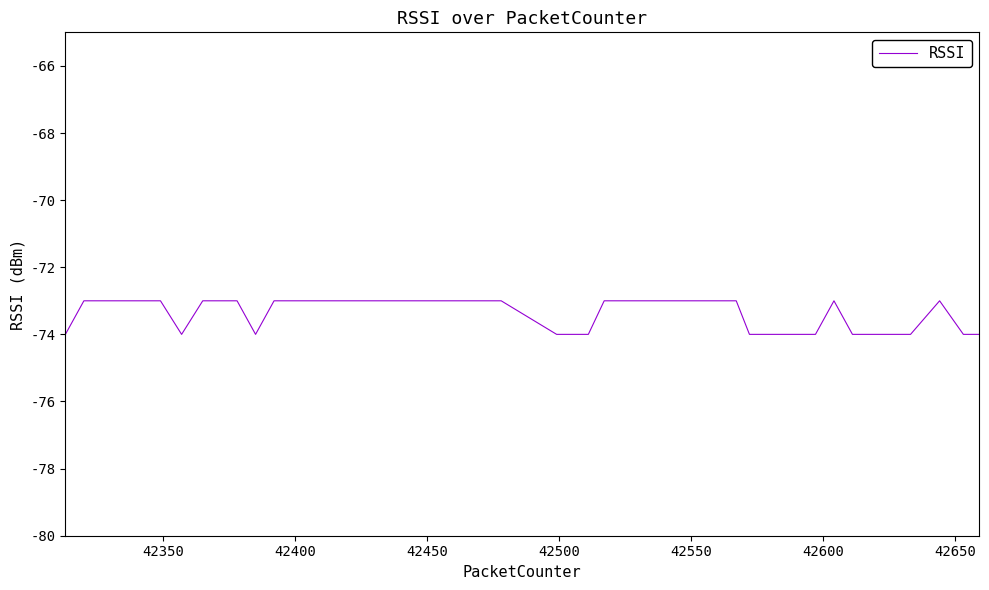

What is the smallest value displayed?

-74